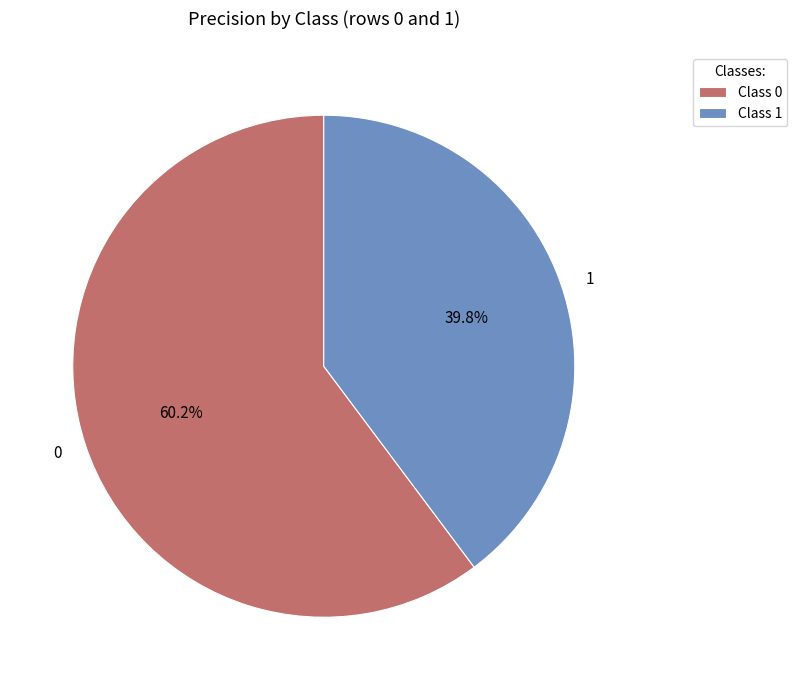

Combined, what portion of the pie is 0 and 1?

100.0%